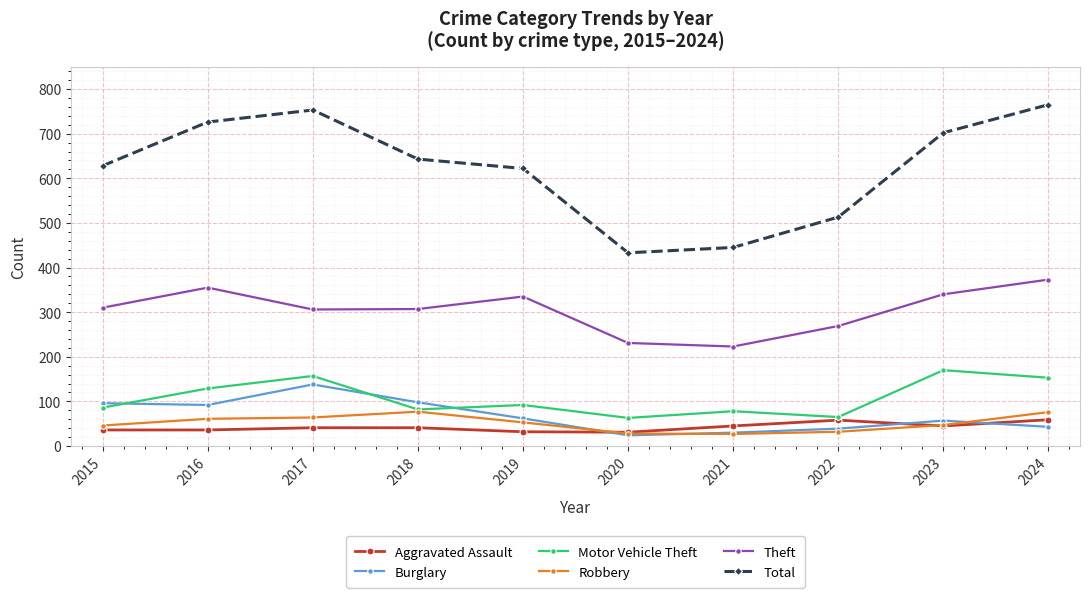

What is the total value across all series at 2018?

1248